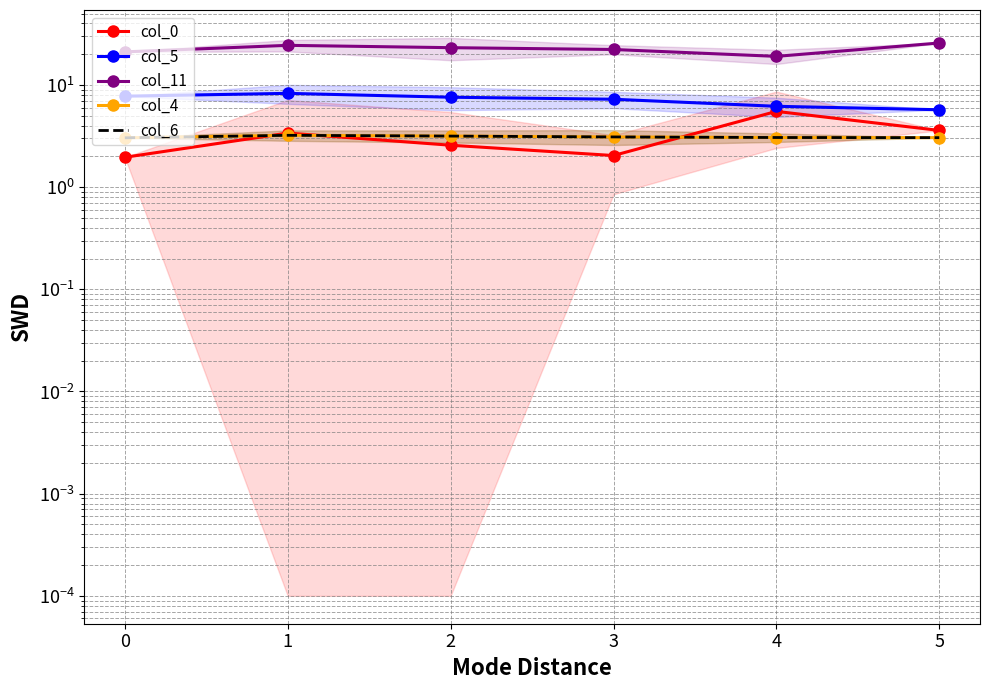

The value of col_5 at 0 is 7.8. True or false?

True